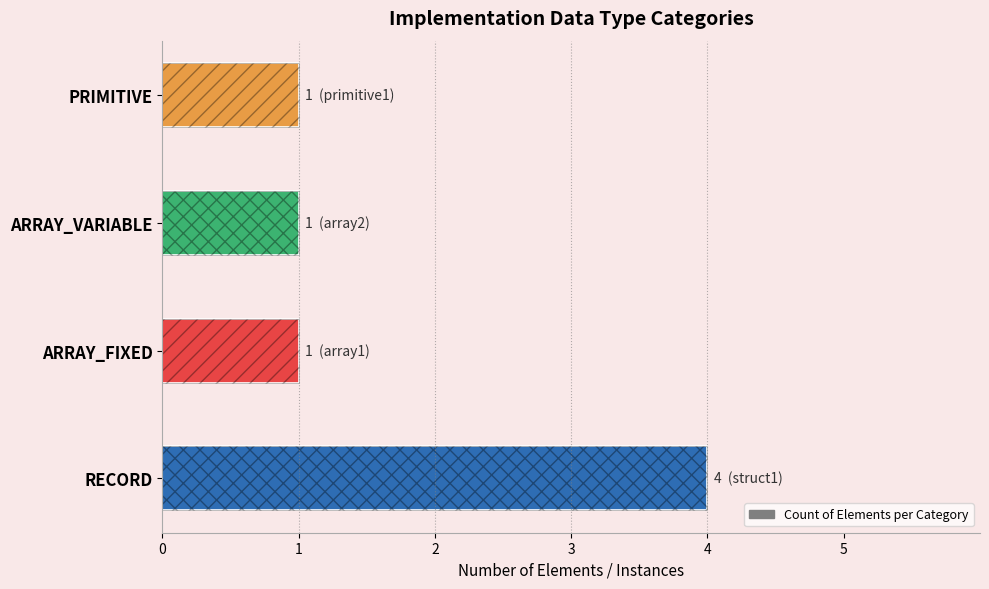

Reading left to right, what are all the values shown in this chart?

4	1	1	1